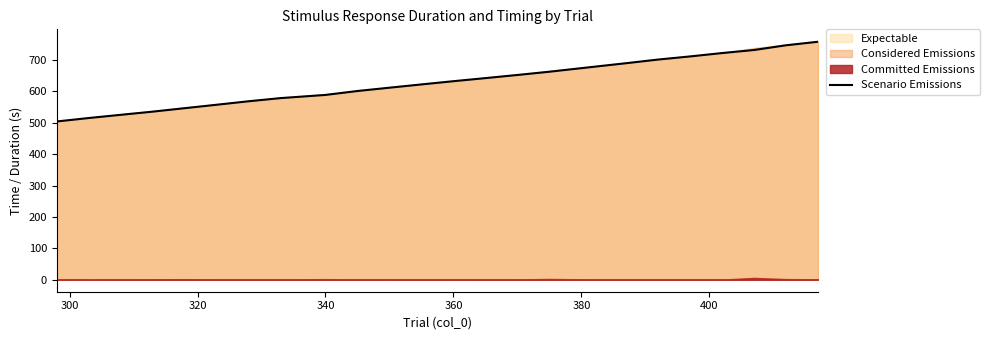

What is the maximum value for Scenario Emissions?

757.6